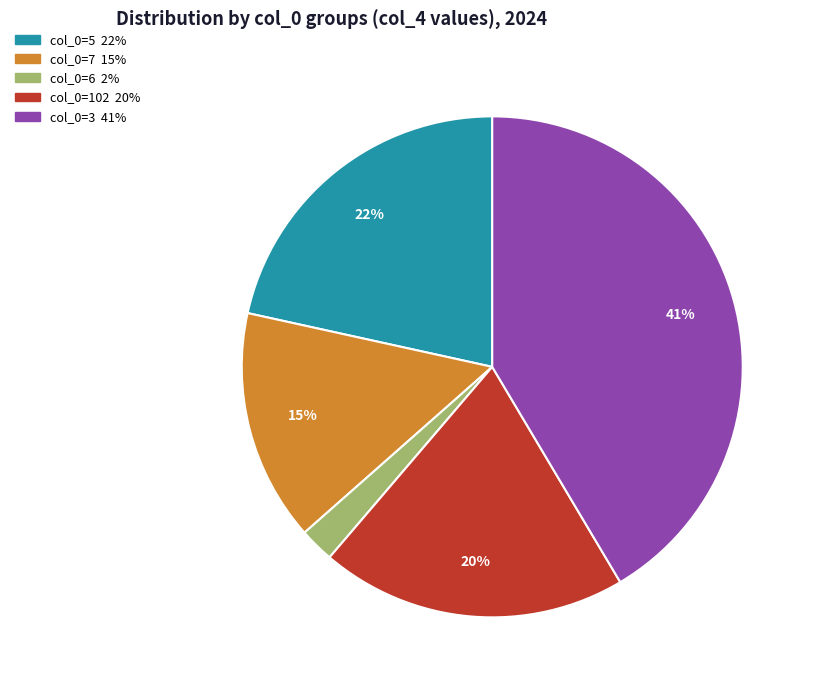

To the nearest percent, what is the difference between the largest and smallest slice percentages?

39%